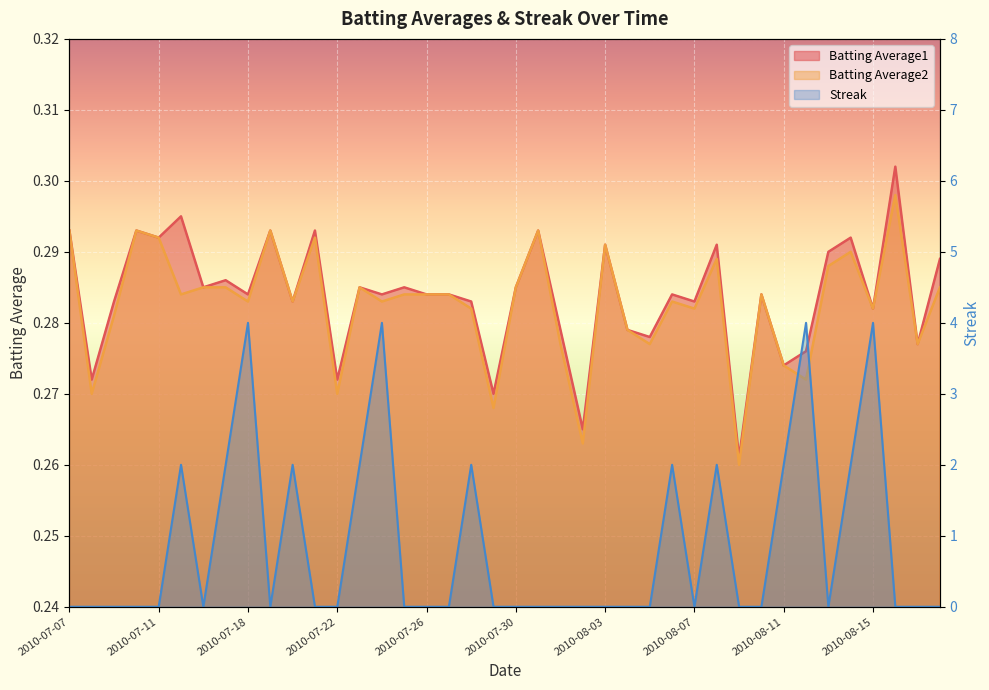

Reading left to right, what are all the values shown in this chart?

Batting Average1: 2010-07-07=0.3	2010-07-08=0.3	2010-07-09=0.3	2010-07-10=0.3	2010-07-11=0.3	2010-07-15=0.3	2010-07-16=0.3	2010-07-17=0.3	2010-07-18=0.3	2010-07-19=0.3	2010-07-20=0.3	2010-07-21=0.3	2010-07-22=0.3	2010-07-23=0.3	2010-07-24=0.3	2010-07-25=0.3	2010-07-26=0.3	2010-07-27=0.3	2010-07-28=0.3	2010-07-29=0.3	2010-07-30=0.3	2010-07-31=0.3	2010-08-01=0.3	2010-08-02=0.3	2010-08-03=0.3	2010-08-04=0.3	2010-08-05=0.3	2010-08-06=0.3	2010-08-07=0.3	2010-08-08=0.3	2010-08-09=0.3	2010-08-10=0.3	2010-08-11=0.3	2010-08-12=0.3	2010-08-13=0.3	2010-08-14=0.3	2010-08-15=0.3	2010-08-16=0.3	2010-08-17=0.3	2010-08-18=0.3
Batting Average2: 2010-07-07=0.3	2010-07-08=0.3	2010-07-09=0.3	2010-07-10=0.3	2010-07-11=0.3	2010-07-15=0.3	2010-07-16=0.3	2010-07-17=0.3	2010-07-18=0.3	2010-07-19=0.3	2010-07-20=0.3	2010-07-21=0.3	2010-07-22=0.3	2010-07-23=0.3	2010-07-24=0.3	2010-07-25=0.3	2010-07-26=0.3	2010-07-27=0.3	2010-07-28=0.3	2010-07-29=0.3	2010-07-30=0.3	2010-07-31=0.3	2010-08-01=0.3	2010-08-02=0.3	2010-08-03=0.3	2010-08-04=0.3	2010-08-05=0.3	2010-08-06=0.3	2010-08-07=0.3	2010-08-08=0.3	2010-08-09=0.3	2010-08-10=0.3	2010-08-11=0.3	2010-08-12=0.3	2010-08-13=0.3	2010-08-14=0.3	2010-08-15=0.3	2010-08-16=0.3	2010-08-17=0.3	2010-08-18=0.3
Streak: 2010-07-07=0.0	2010-07-08=0.0	2010-07-09=0.0	2010-07-10=0.0	2010-07-11=0.0	2010-07-15=2.0	2010-07-16=0.0	2010-07-17=2.0	2010-07-18=4.0	2010-07-19=0.0	2010-07-20=2.0	2010-07-21=0.0	2010-07-22=0.0	2010-07-23=2.0	2010-07-24=4.0	2010-07-25=0.0	2010-07-26=0.0	2010-07-27=0.0	2010-07-28=2.0	2010-07-29=0.0	2010-07-30=0.0	2010-07-31=0.0	2010-08-01=0.0	2010-08-02=0.0	2010-08-03=0.0	2010-08-04=0.0	2010-08-05=0.0	2010-08-06=2.0	2010-08-07=0.0	2010-08-08=2.0	2010-08-09=0.0	2010-08-10=0.0	2010-08-11=2.0	2010-08-12=4.0	2010-08-13=0.0	2010-08-14=2.0	2010-08-15=4.0	2010-08-16=0.0	2010-08-17=0.0	2010-08-18=0.0